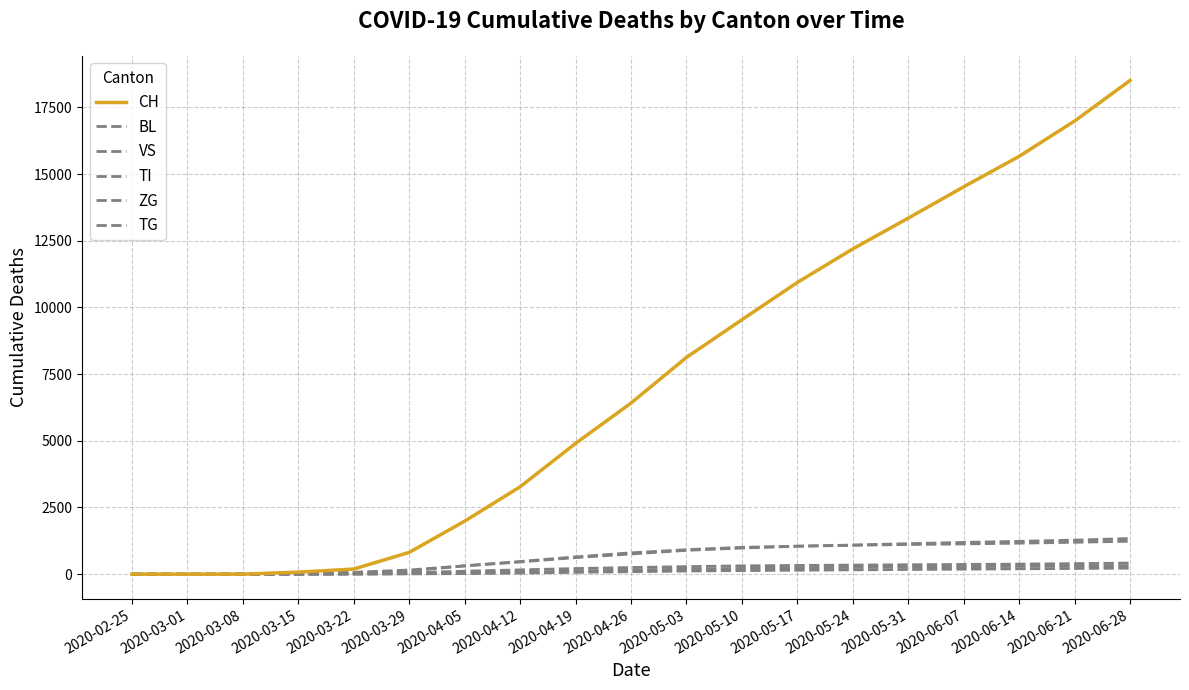

What is the label of the 11th point from the left?

2020-05-03